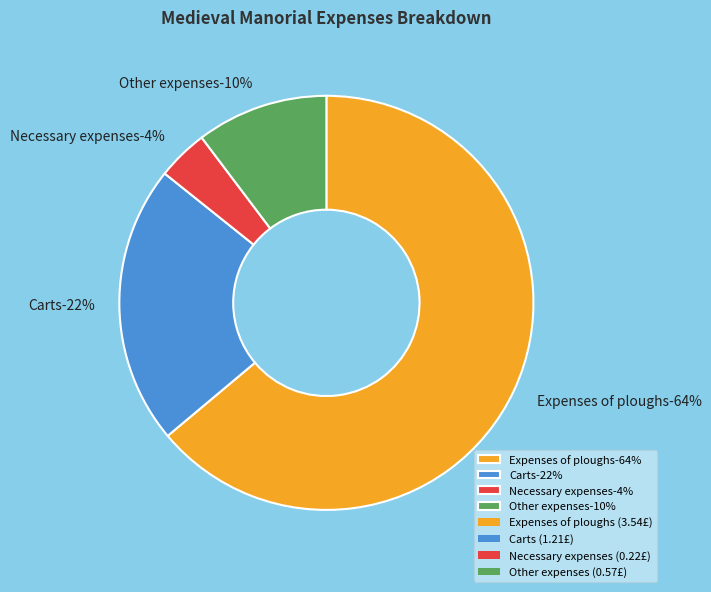

Does Expenses of ploughs account for over 50% of the chart?

Yes